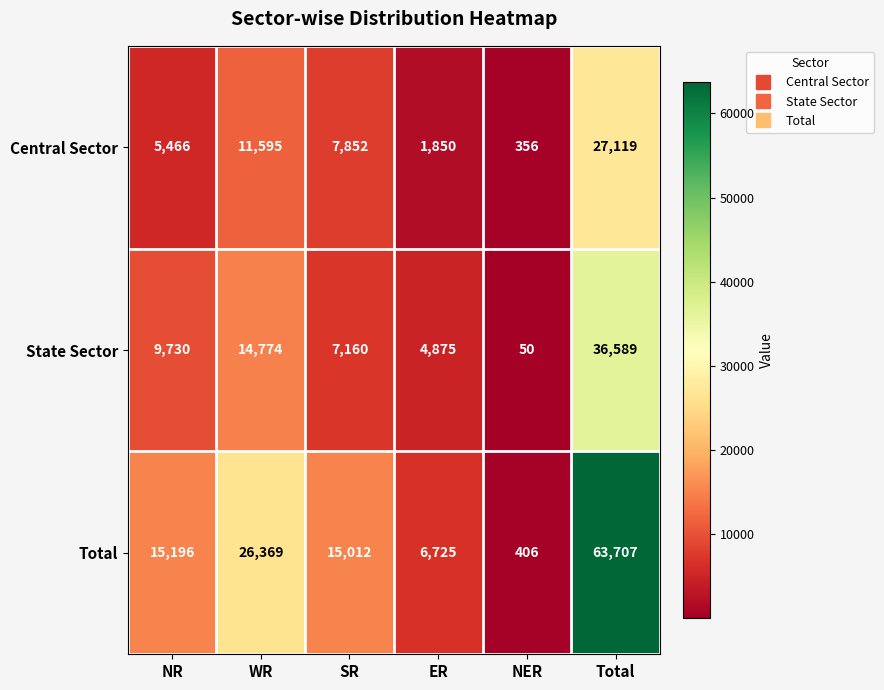

At which label does Central Sector first exceed 7852?

WR